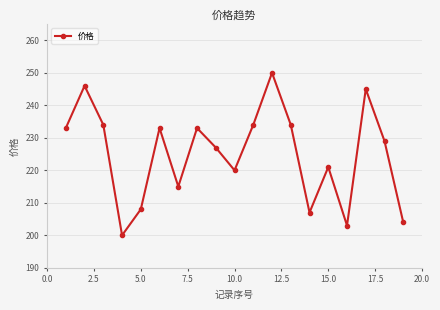

What is the smallest value displayed?

200